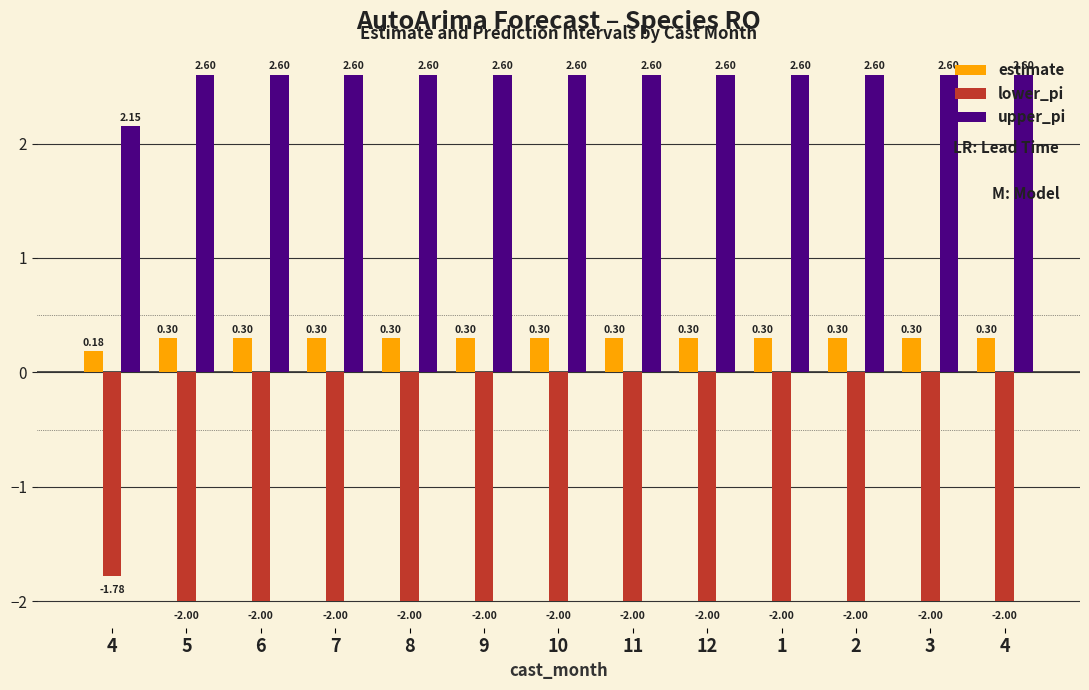

Count the number of data series in this chart.

3